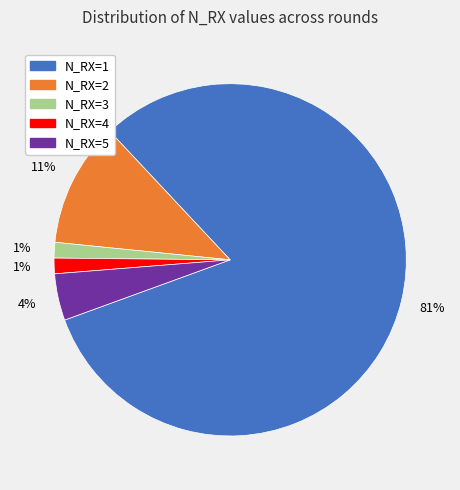

What is the majority slice?

N_RX=1